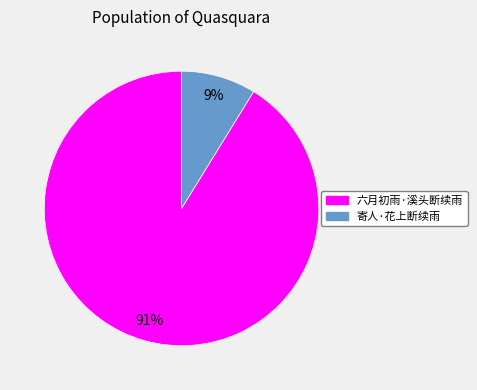

Which slice represents more than half of the pie?

六月初雨·溪头断续雨